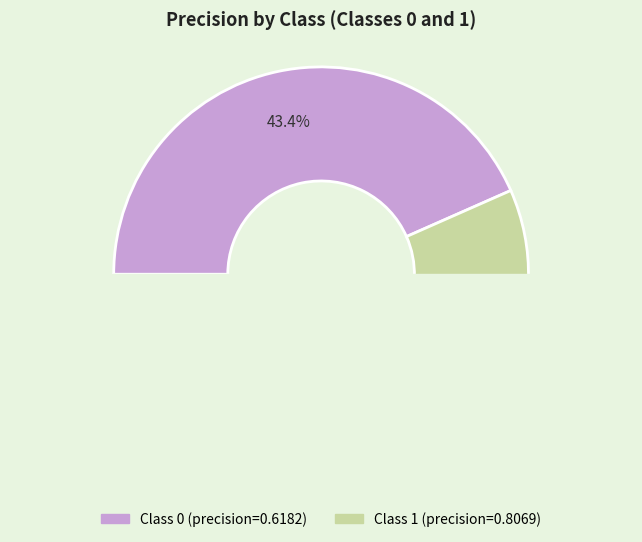

Is it true that 0 is 56% of the pie?

False